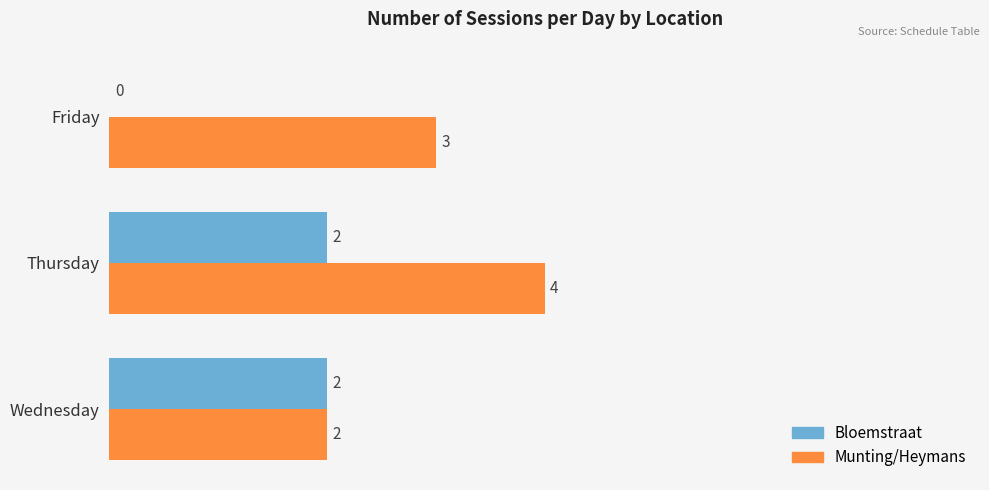

What is the sum of all Munting/Heymans values?

9